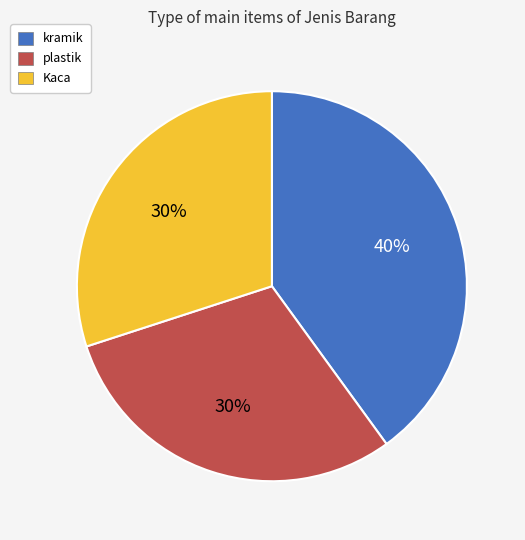

Which category has the biggest portion of the pie?

kramik